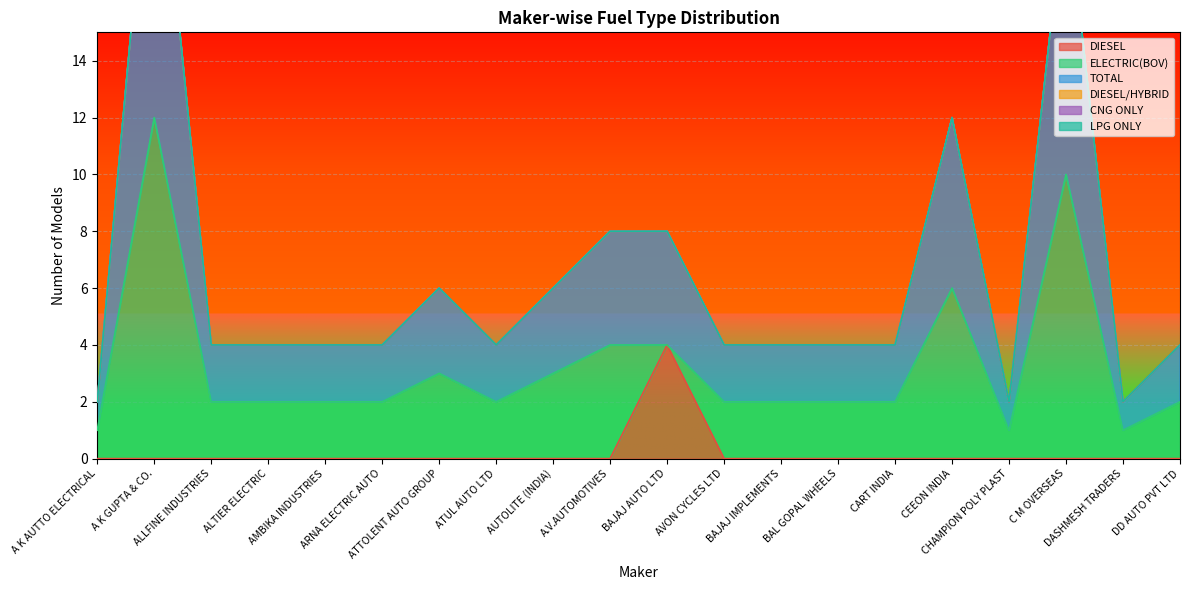

True or false: DIESEL has a value of 2 at AVON CYCLES LTD.

False